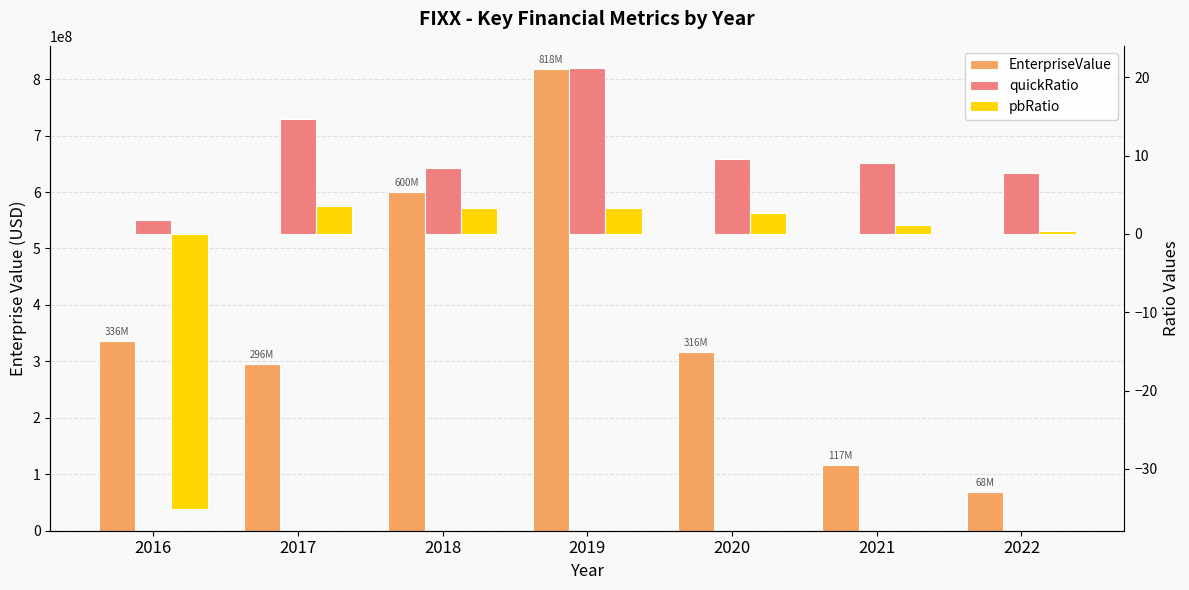

What is the difference between the maximum and minimum values in the quickRatio series?

19.4